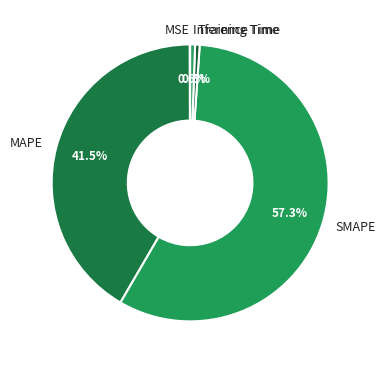

What percentage is the SMAPE slice, to the nearest percent?

57%